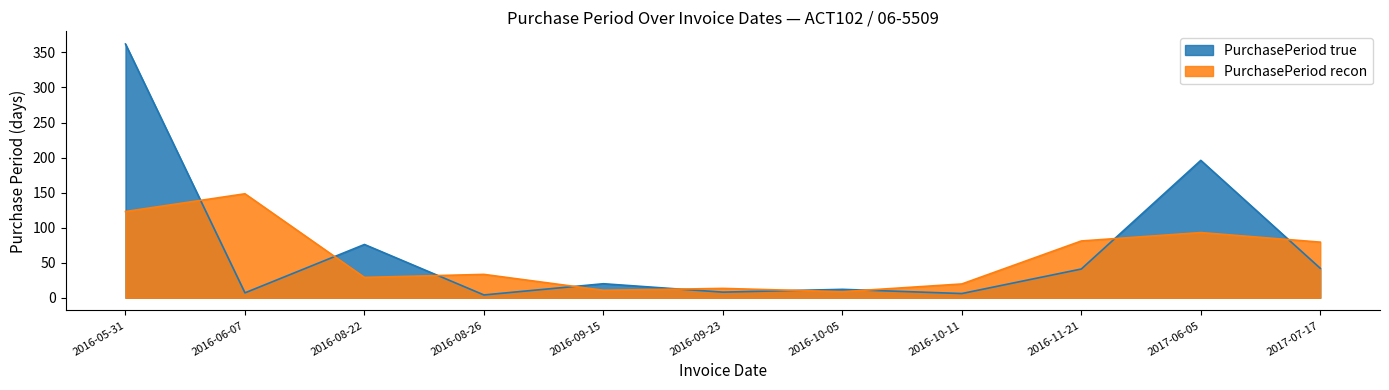

Rank the categories by value from highest to lowest.

2016-05-31, 2017-06-05, 2016-08-22, 2017-07-17, 2016-11-21, 2016-09-15, 2016-10-05, 2016-09-23, 2016-06-07, 2016-10-11, 2016-08-26